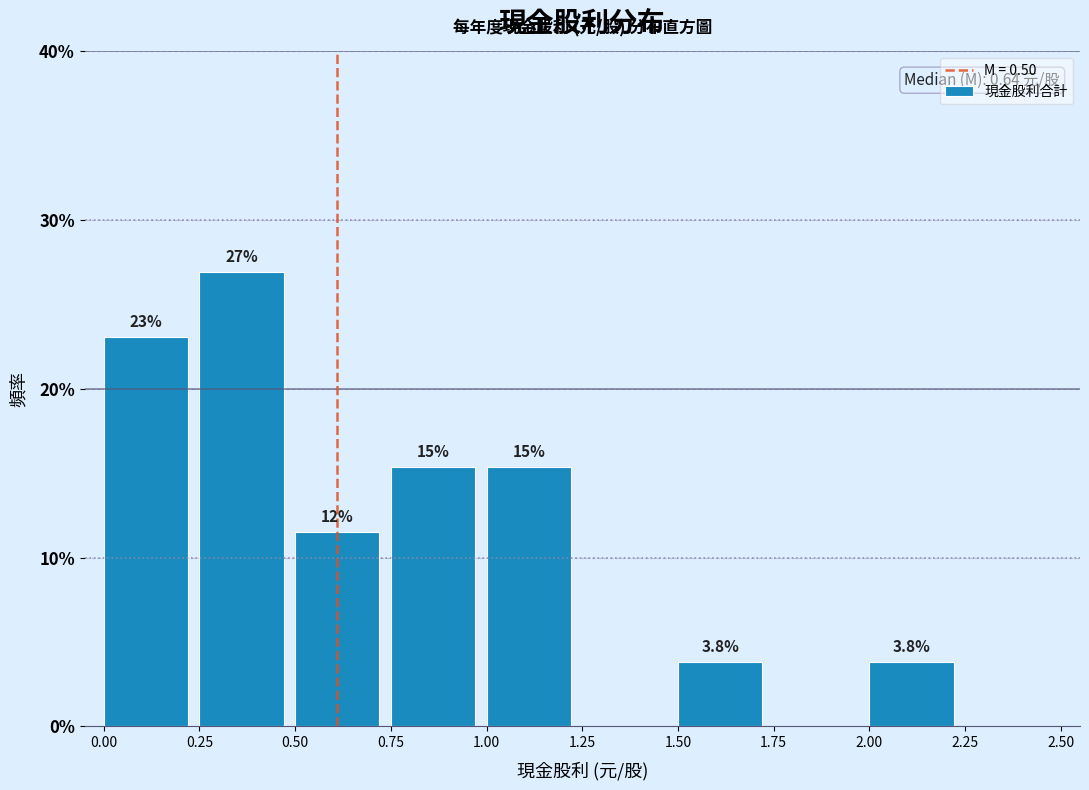

Which range on the x-axis has the tallest bar?

0.25 to 0.50